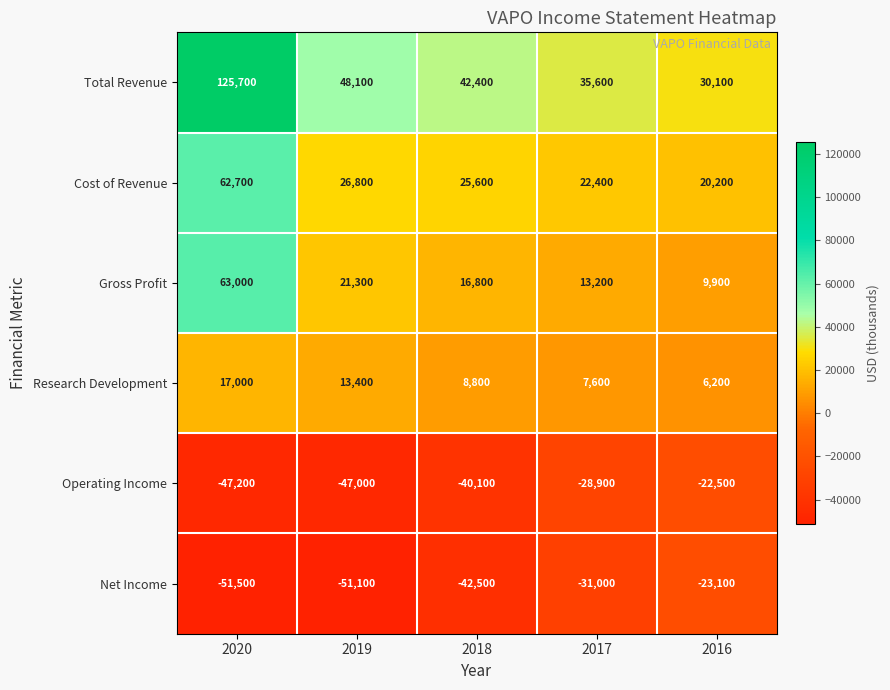

The value of Operating Income at 2016 is -22500. True or false?

True